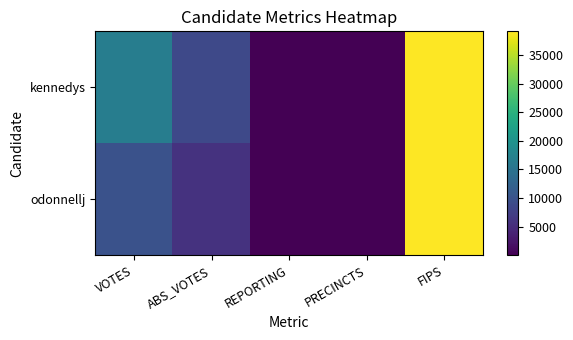

Which series has the widest spread of values?

kennedys